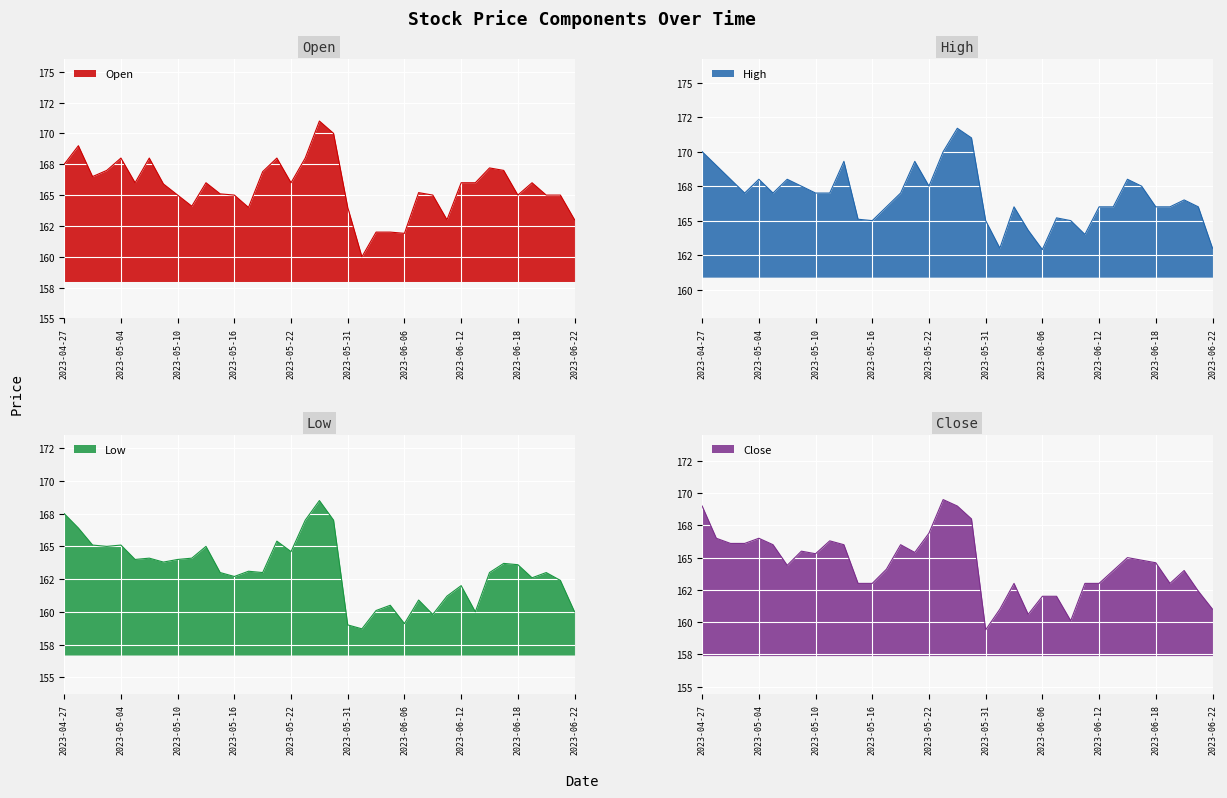

True or false: Close has a value of 163.0 at 2023-05-16.

True